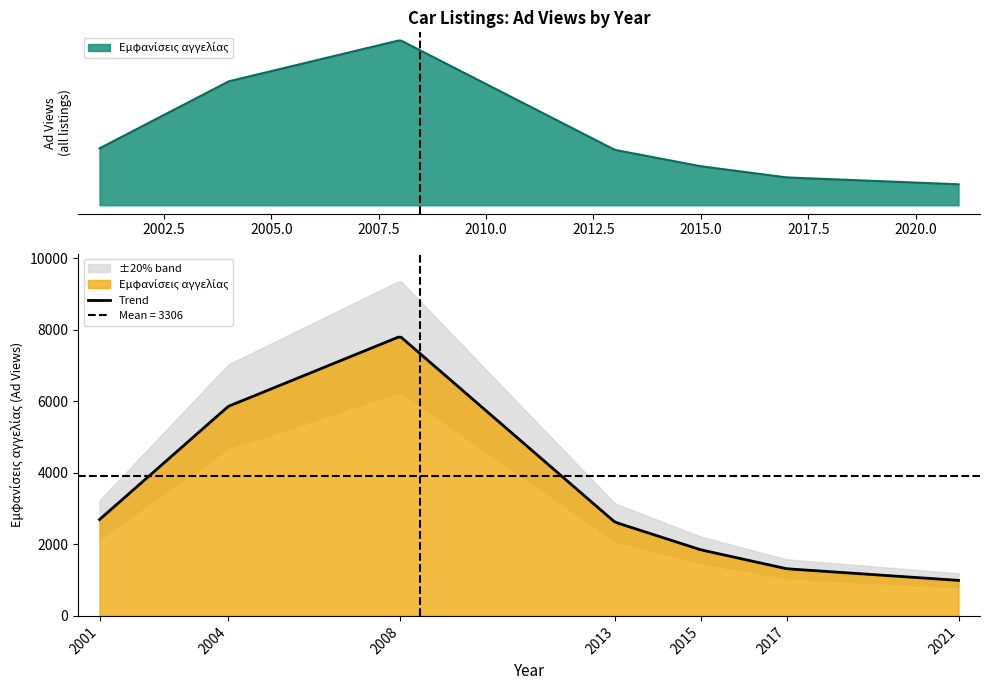

What is the sum of the values at 2015 and 2008?

9661